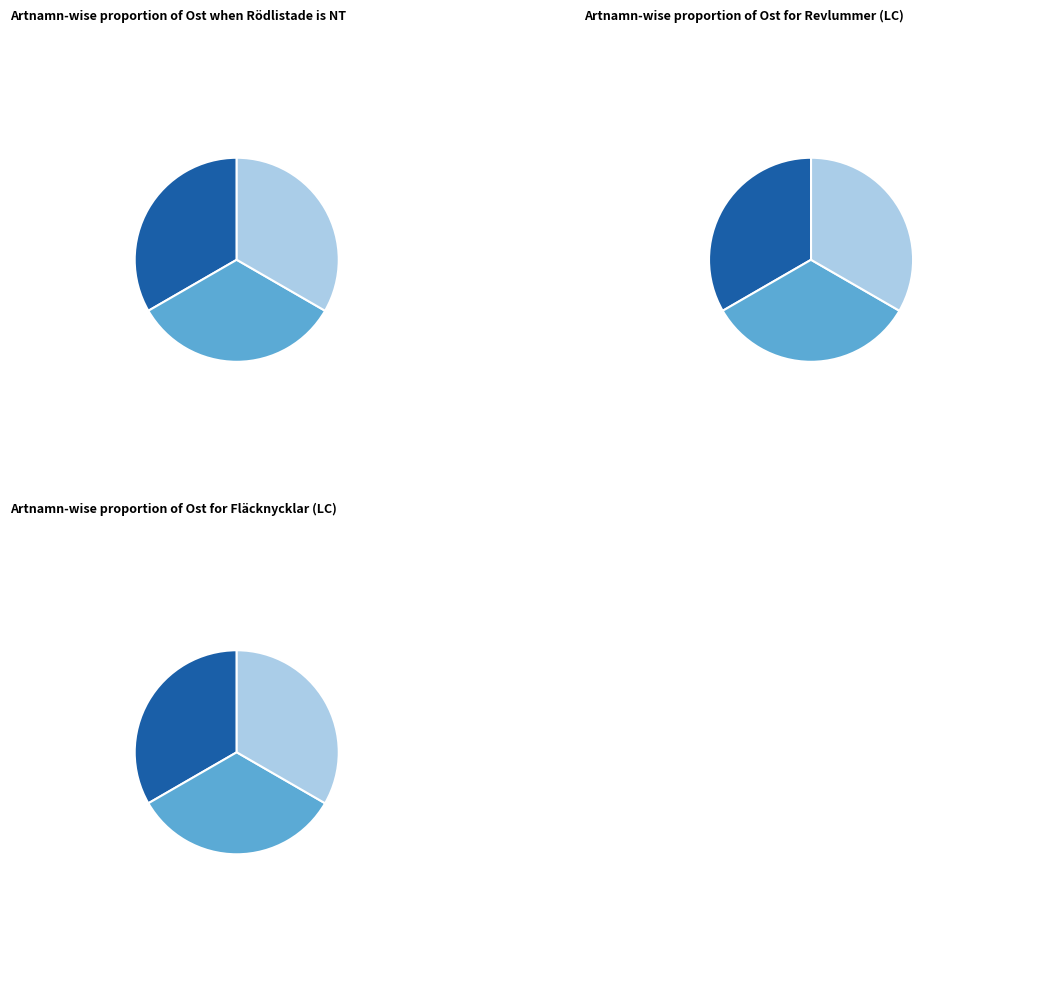

Which category has the smallest portion of the pie?

Lunglav